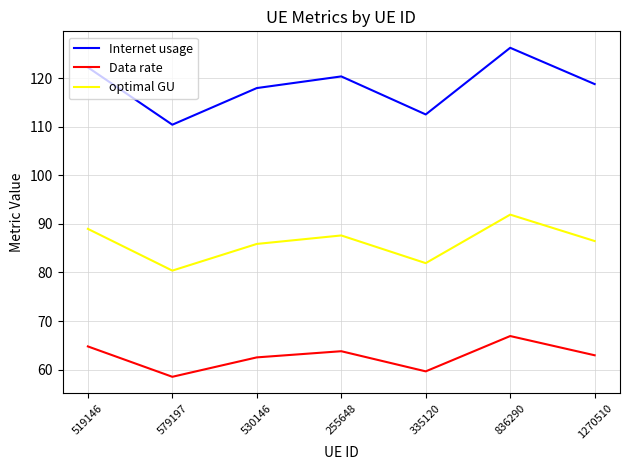

What position from the left is 1270510?

7